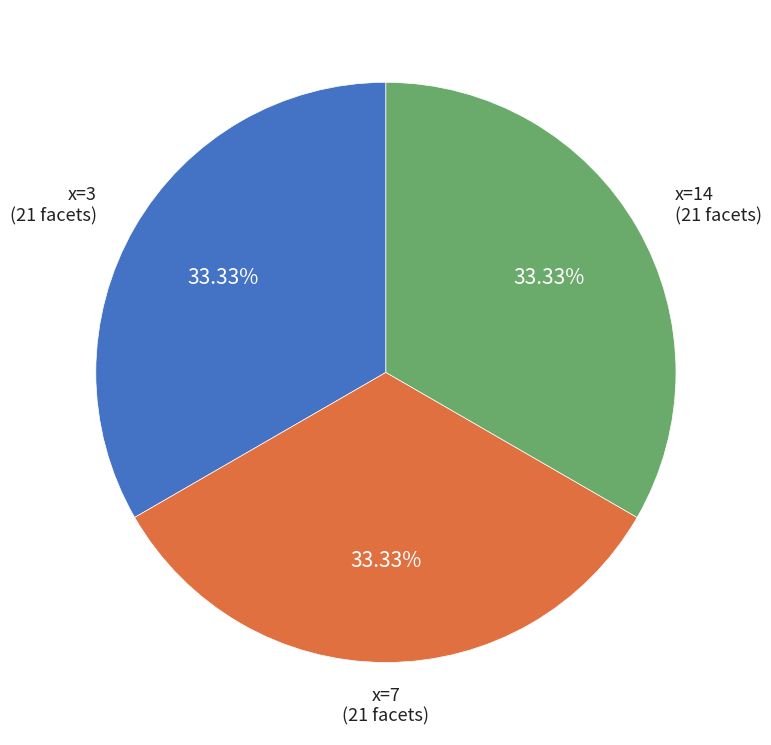

Do x=7 and x=3 together represent more than half of the pie?

Yes